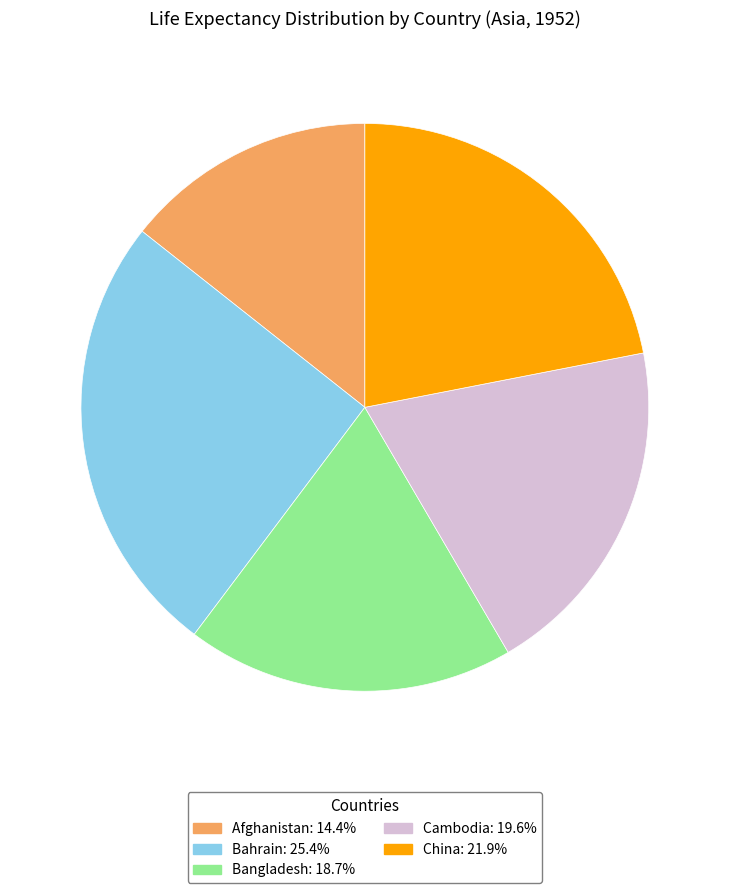

Rank the categories by value from lowest to highest.

Afghanistan, Bangladesh, Cambodia, China, Bahrain